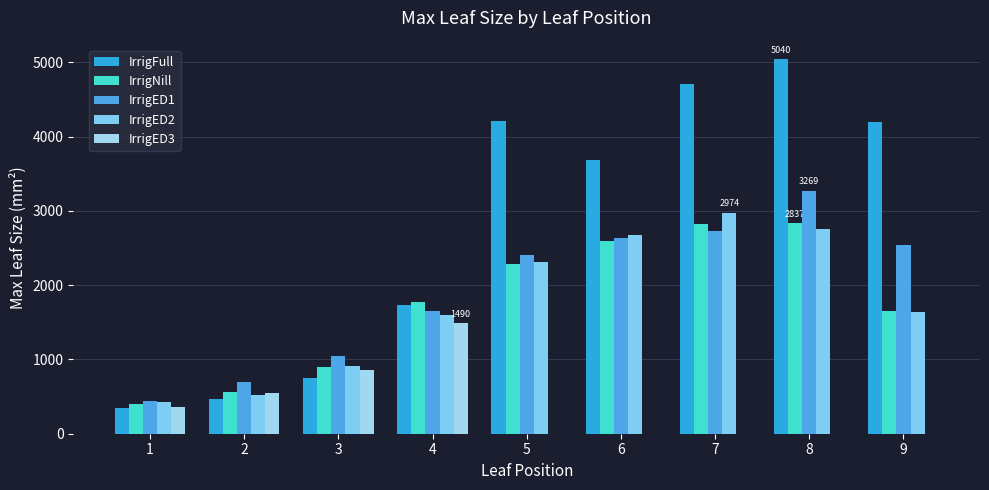

What is the difference between the maximum and minimum values in the IrrigNill series?

2436.6